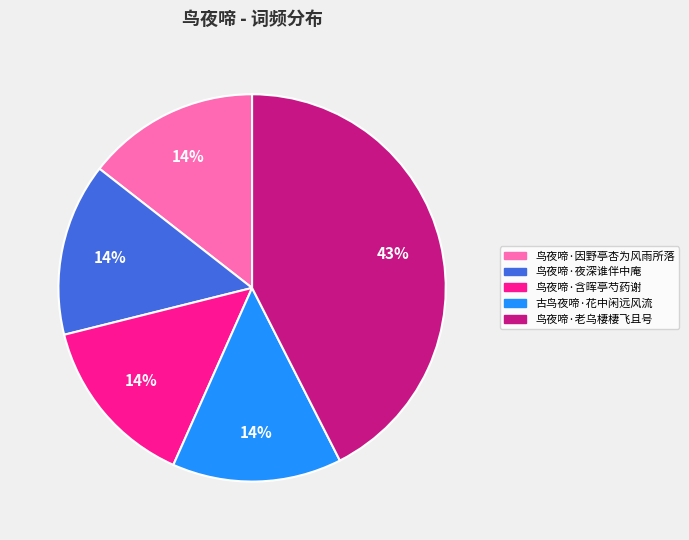

Is the sum of 鸟夜啼·老乌棲棲飞且号 and 鸟夜啼·夜深谁伴中庵 greater than half?

Yes